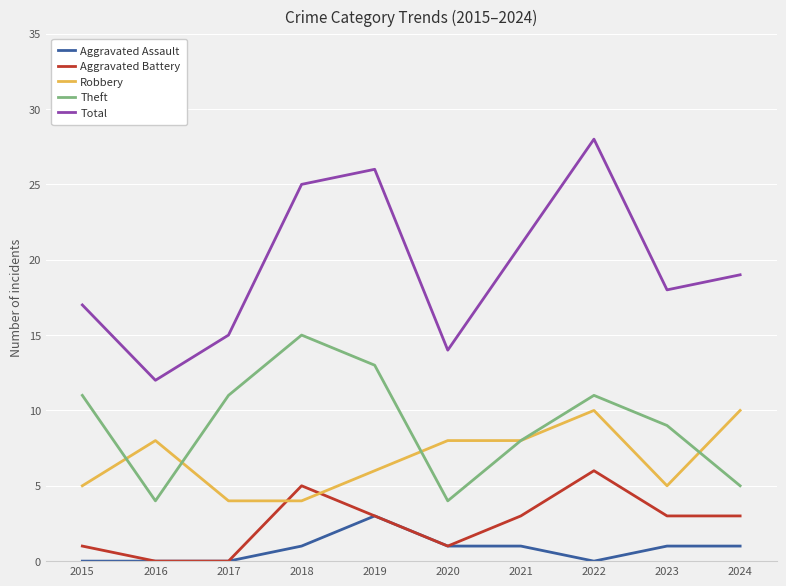

Which series has the largest range (max minus min)?

Total